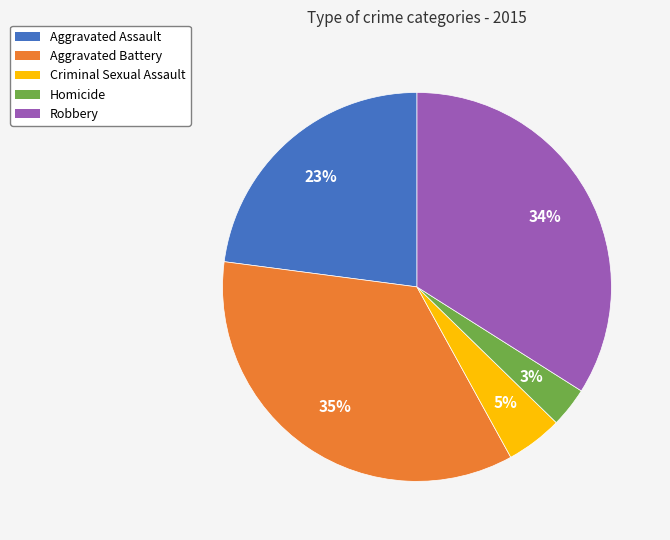

Combined, do Aggravated Battery and Robbery account for over 50%?

Yes